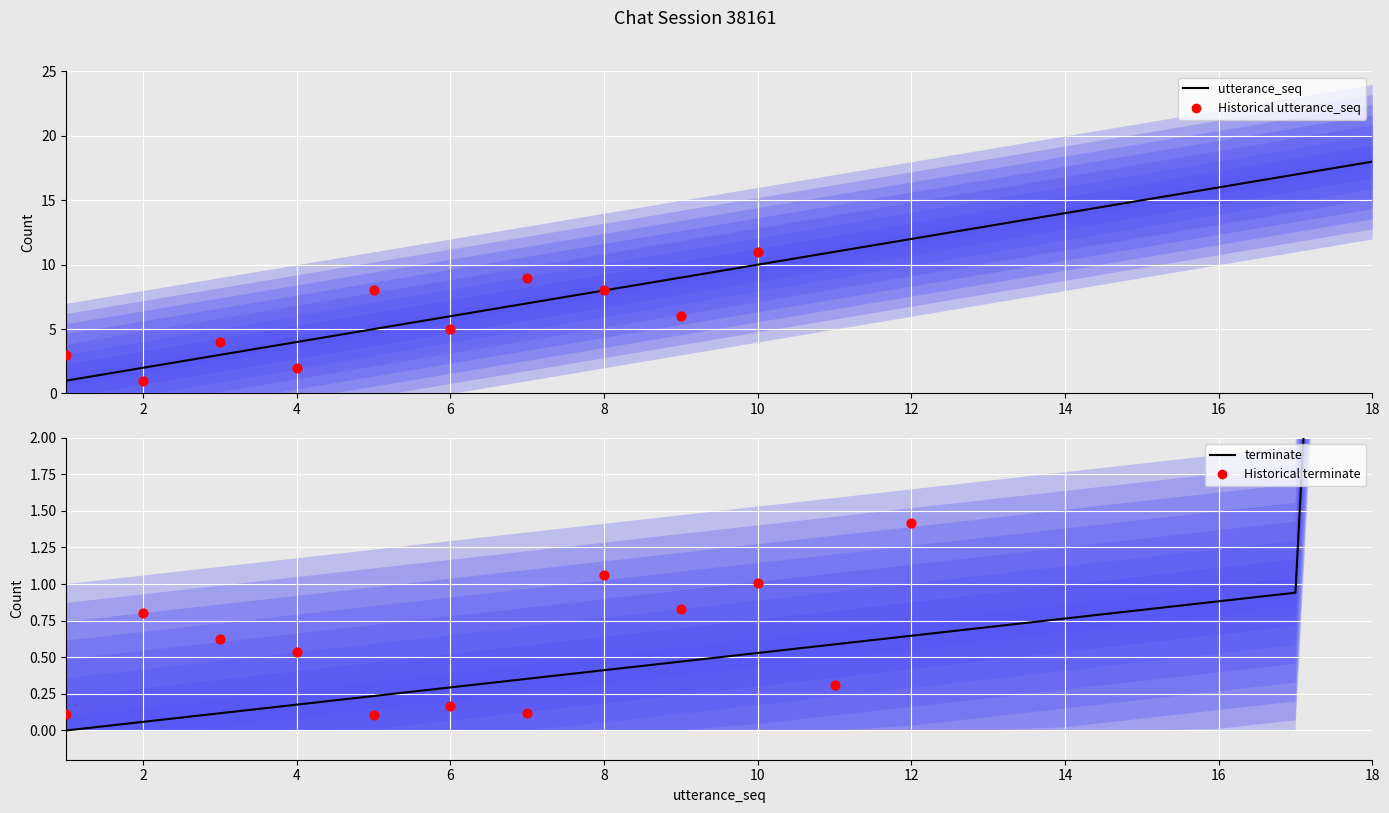

Which series has the largest Y range (max minus min)?

utterance_seq